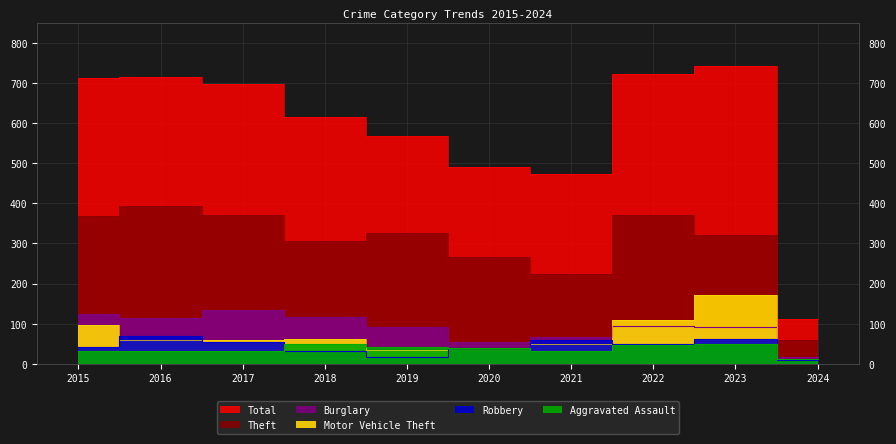

How many data points does each series have?

10